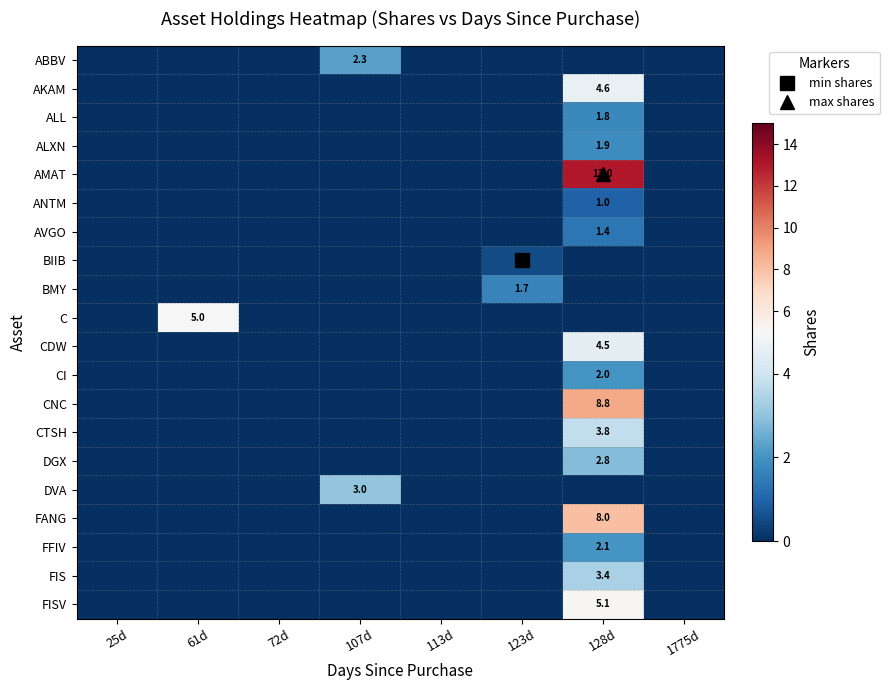

How many values in the FFIV series exceed 0?

1